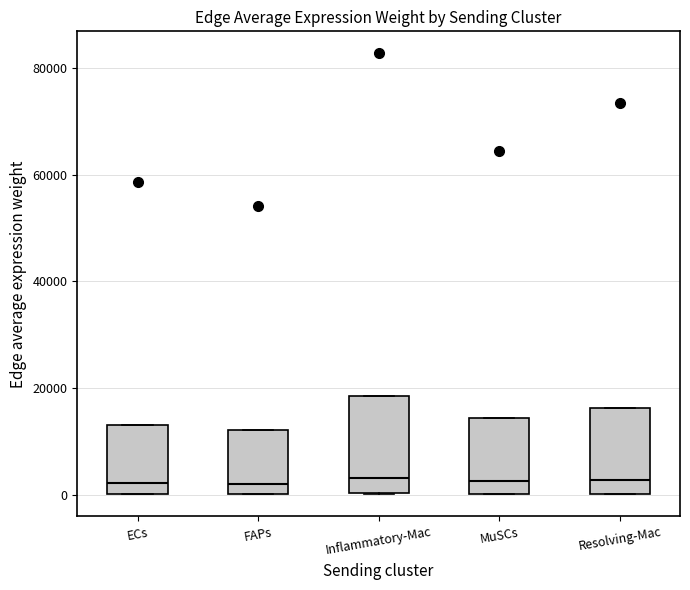

Which box is the tallest, from its lower edge to its upper edge?

Inflammatory-Mac